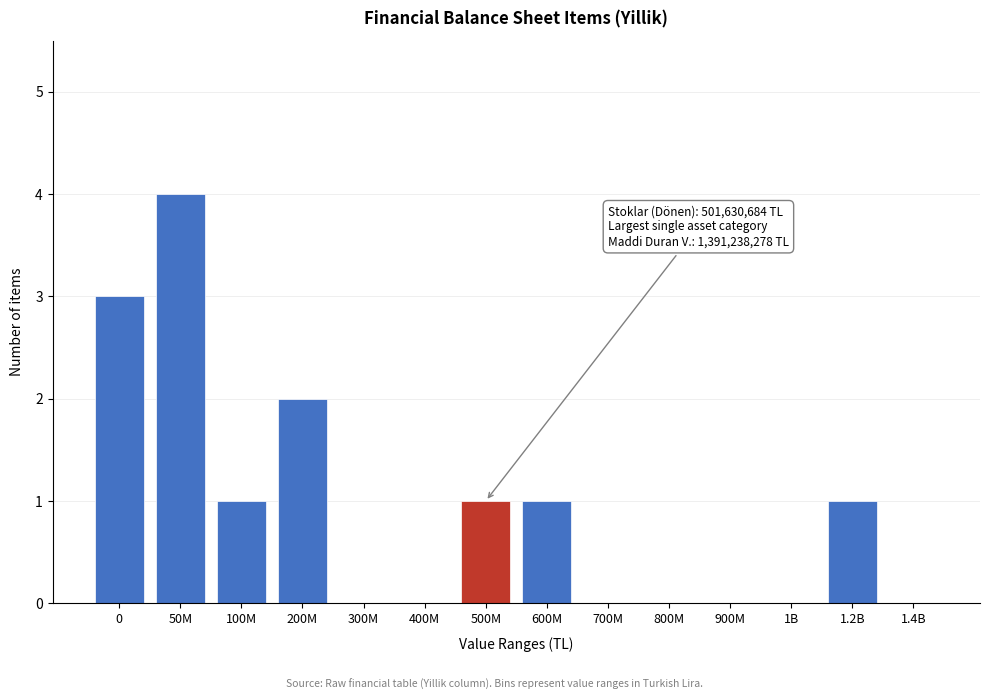

Which category has the highest value across all series?

50M